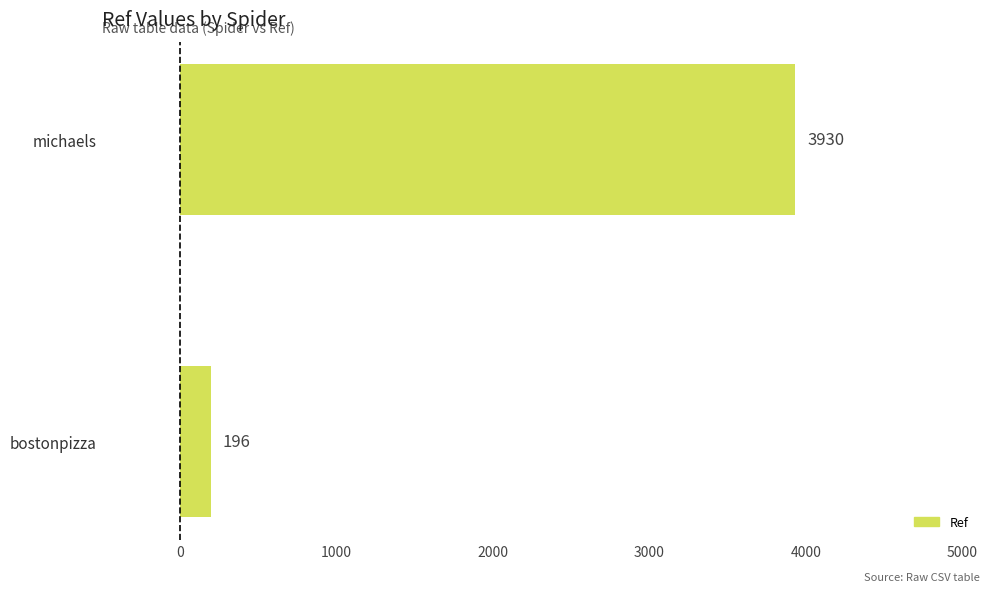

At which label is the value closest to 2063?

bostonpizza